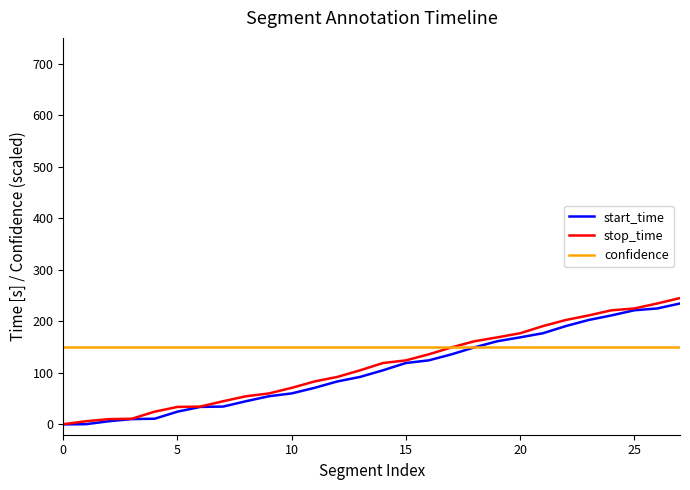

At how many categories does at least one series exceed 5?

28